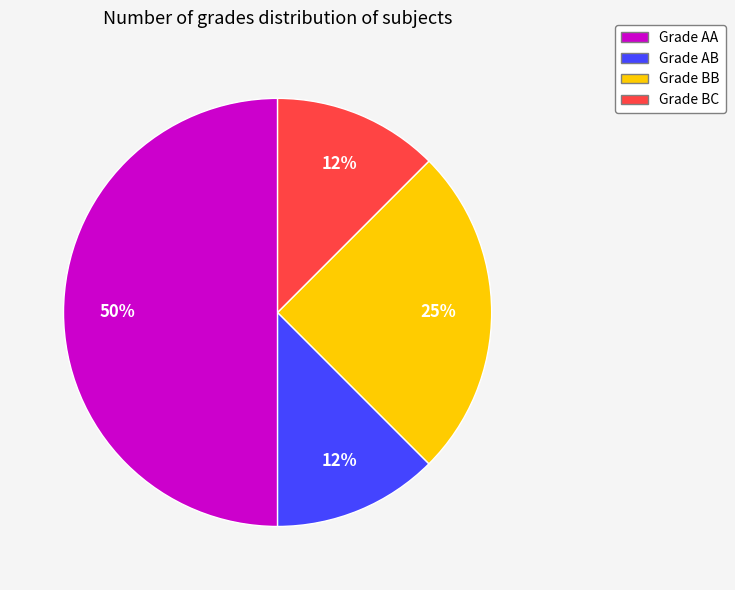

Count the number of slices in the pie.

4